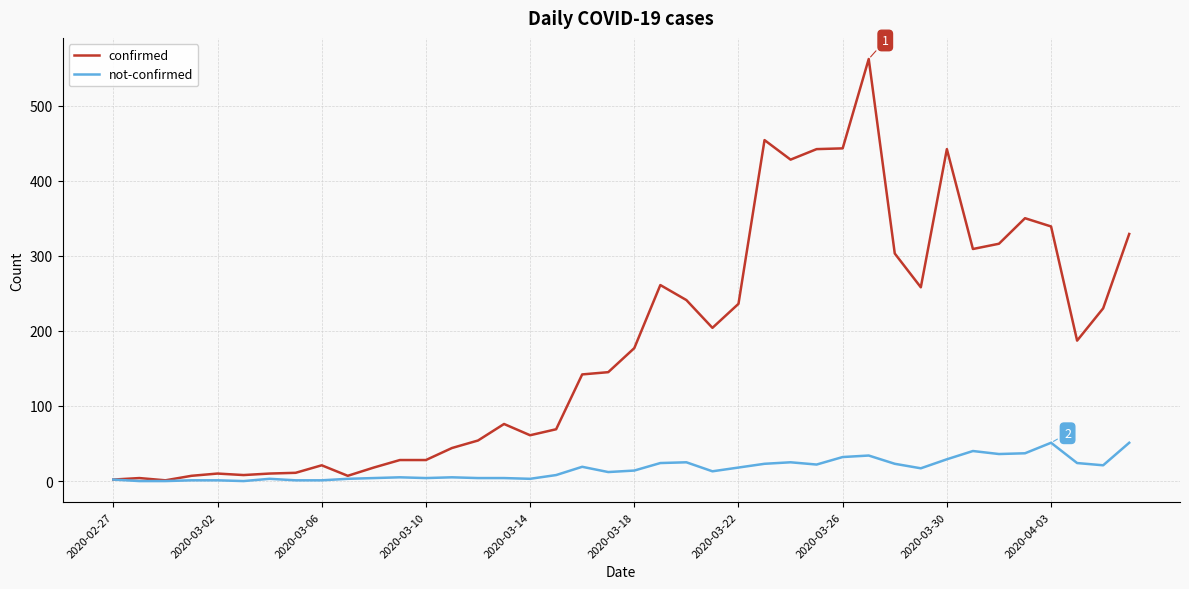

Which series has the largest total across all categories?

confirmed